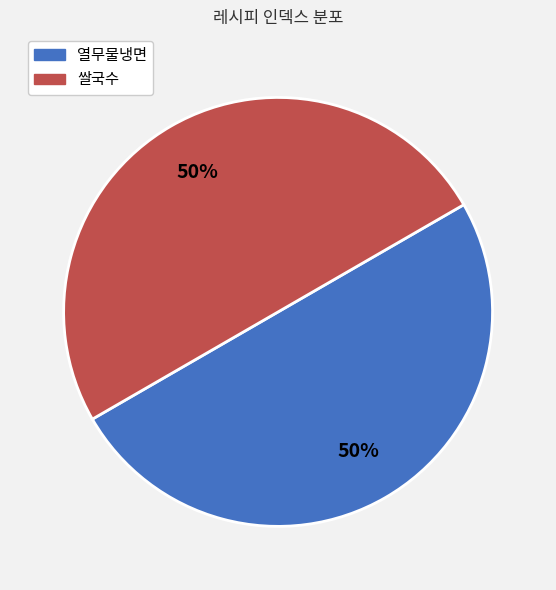

Is it true that 쌀국수 is 56% of the pie?

False